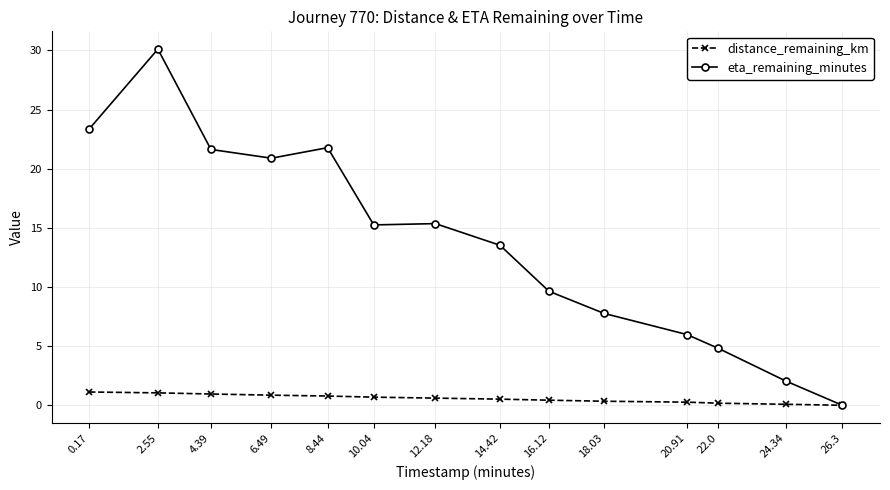

How many positive values does the eta_remaining_minutes series have?

13